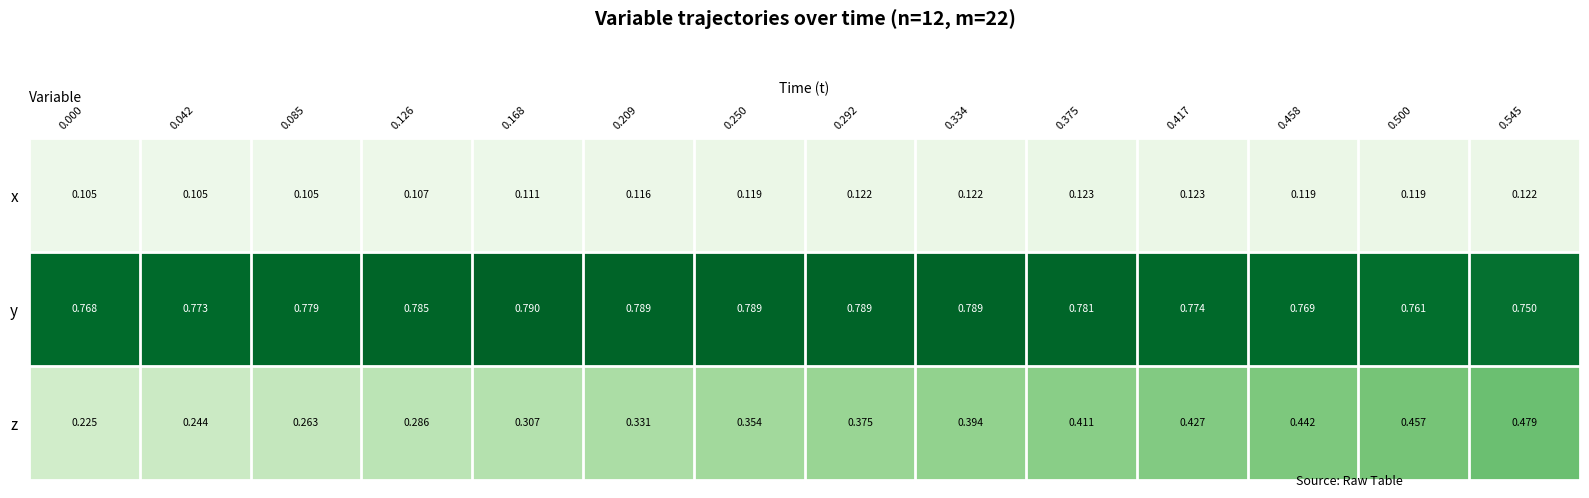

List the series in order of their peak value, highest first.

y, z, x